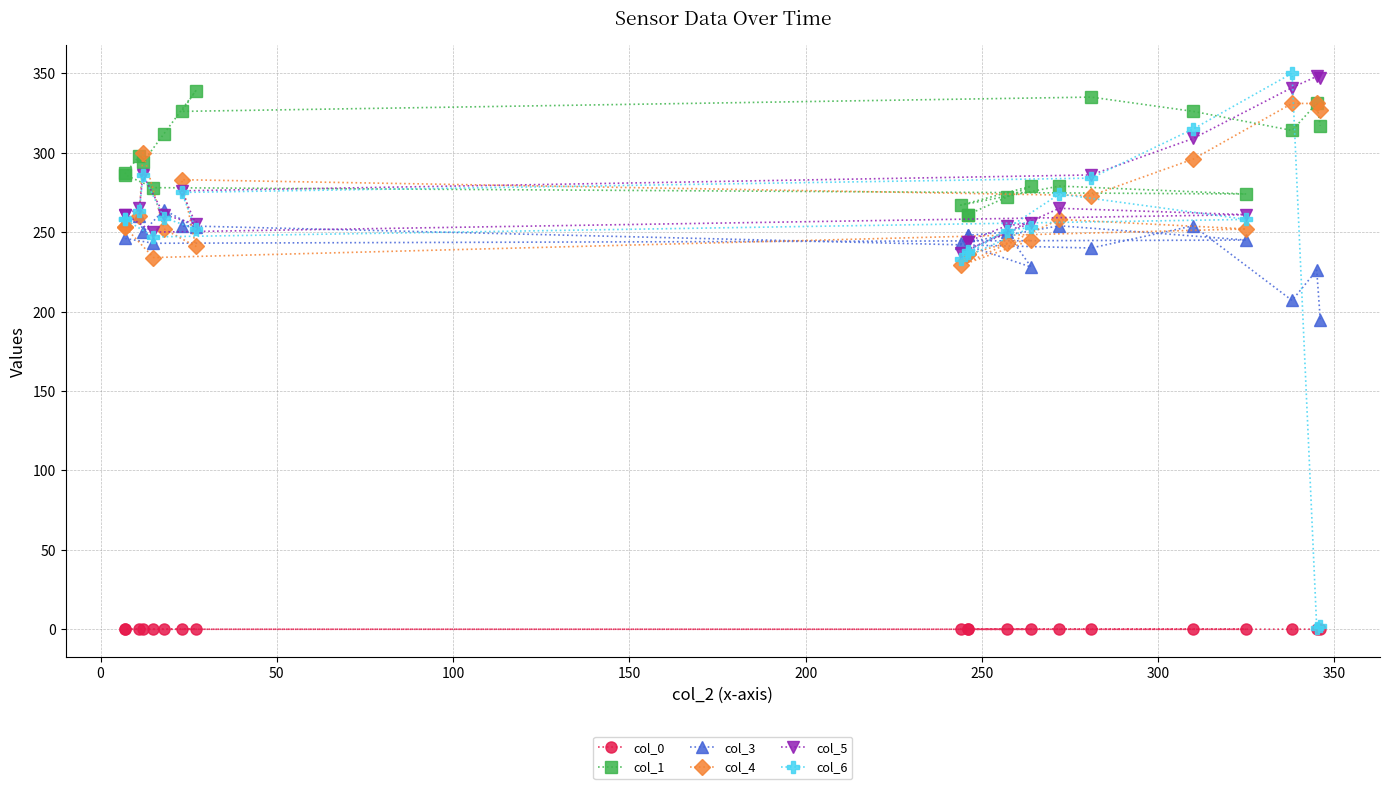

Is this an area chart (filled region under the line)?

No